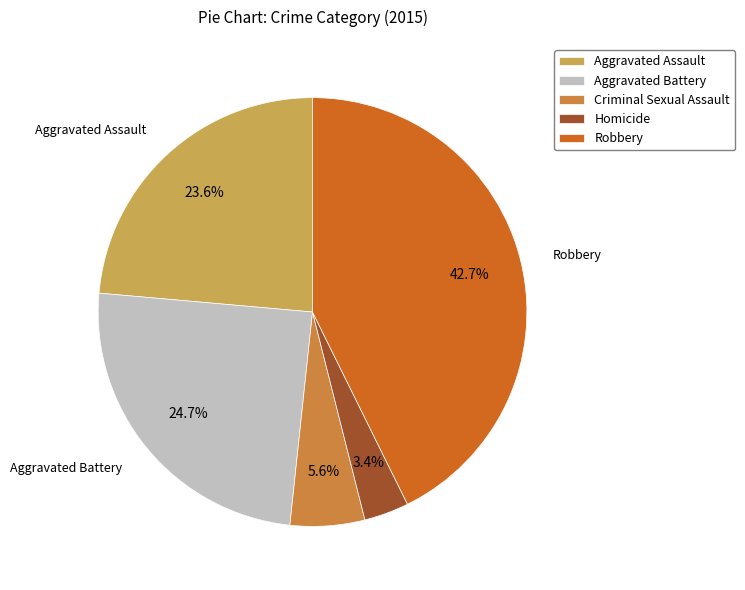

How many segments does this pie chart have?

5